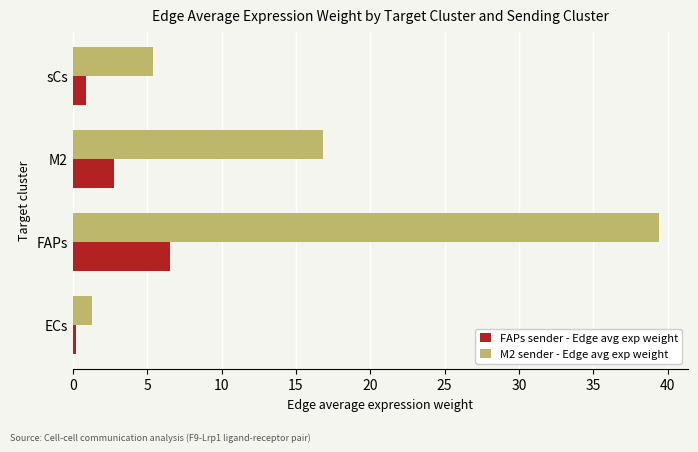

Between M2 and sCs, which series saw the biggest shift?

M2 sender - Edge avg exp weight